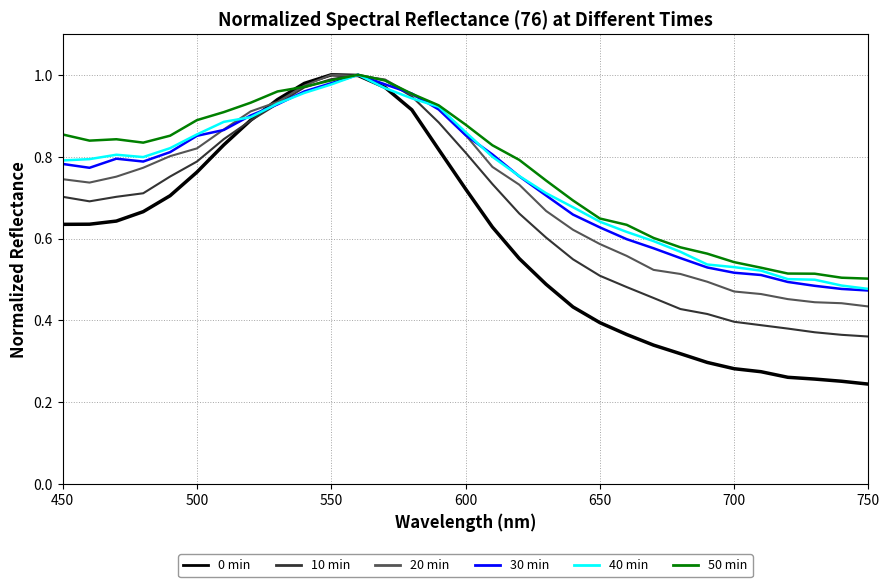

How many lines are shown in the chart?

6